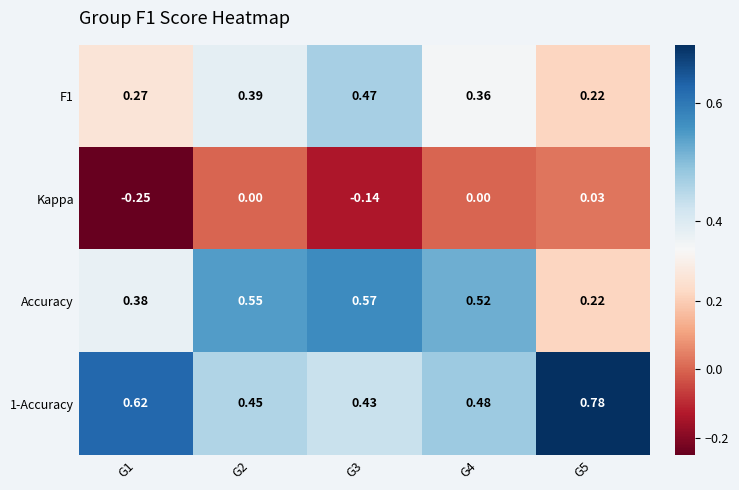

Count the number of data series in this chart.

4